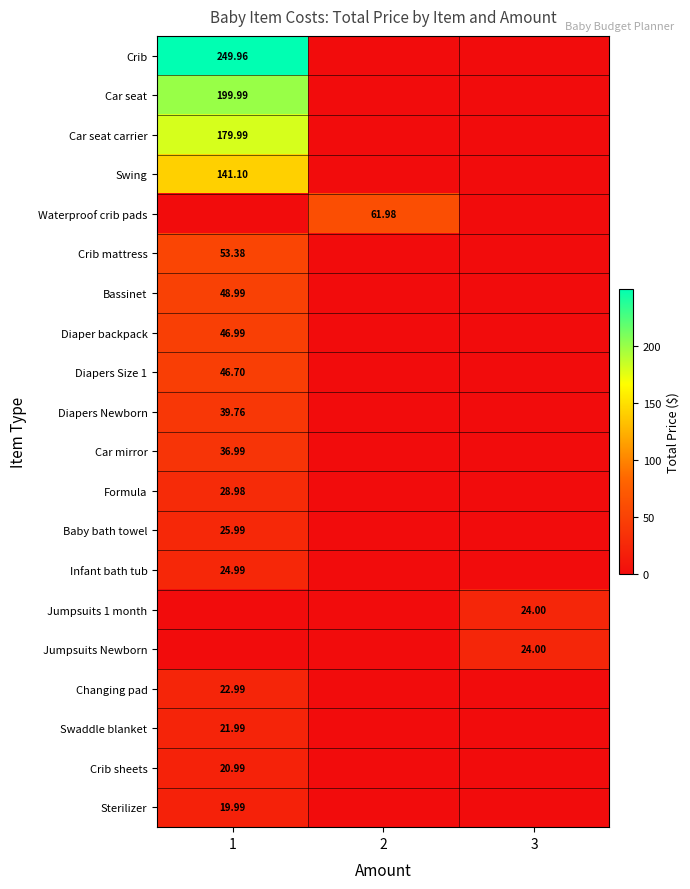

Which has a higher value, 2 or 1?

1